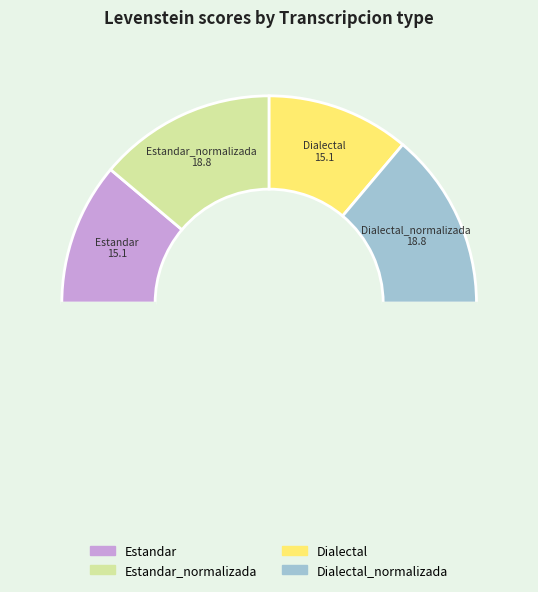

Is there a majority slice in this chart?

No